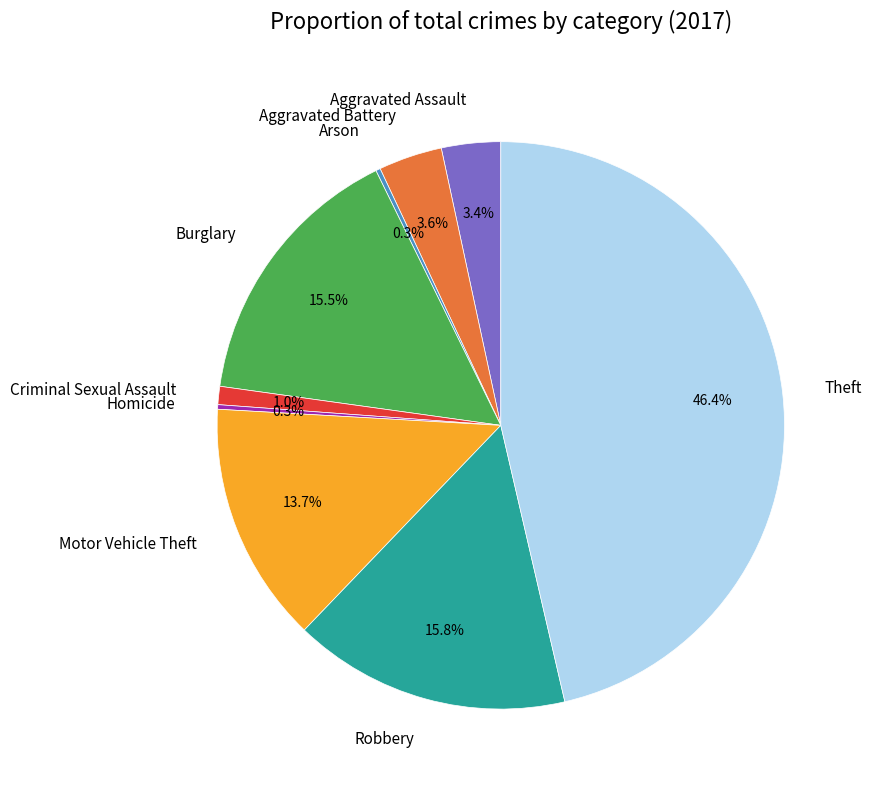

How much of the chart is everything except Aggravated Battery?

96.4%